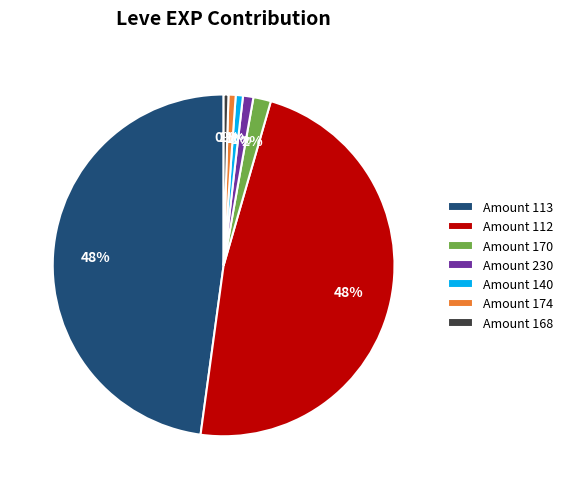

To the nearest percent, what is the combined percentage of Amount 113 and Amount 174?

49%